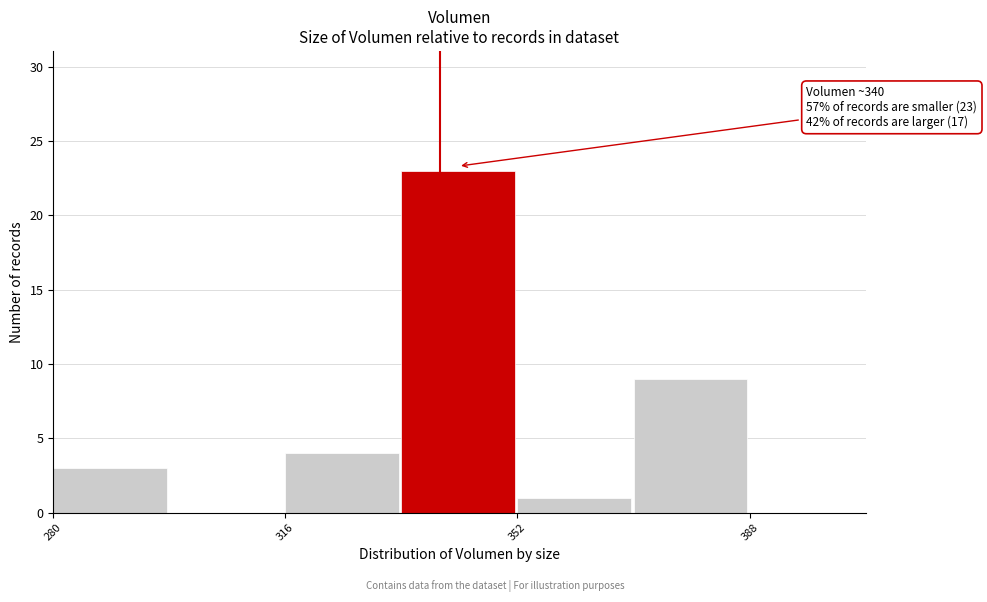

Read against the x-axis, roughly where is the centre of the tallest bar?

345